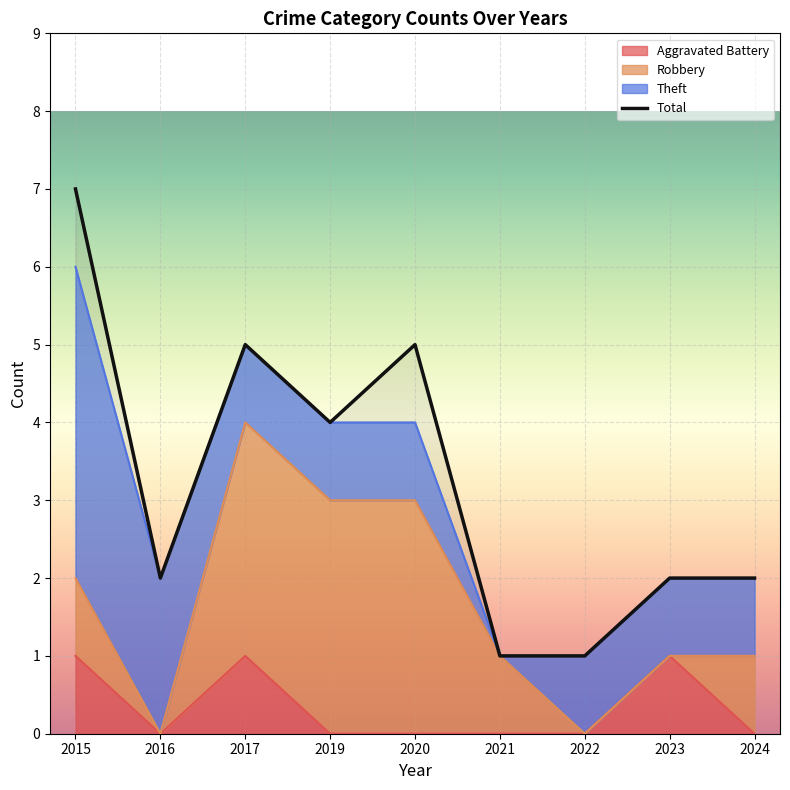

Which series has the widest spread of values?

Total